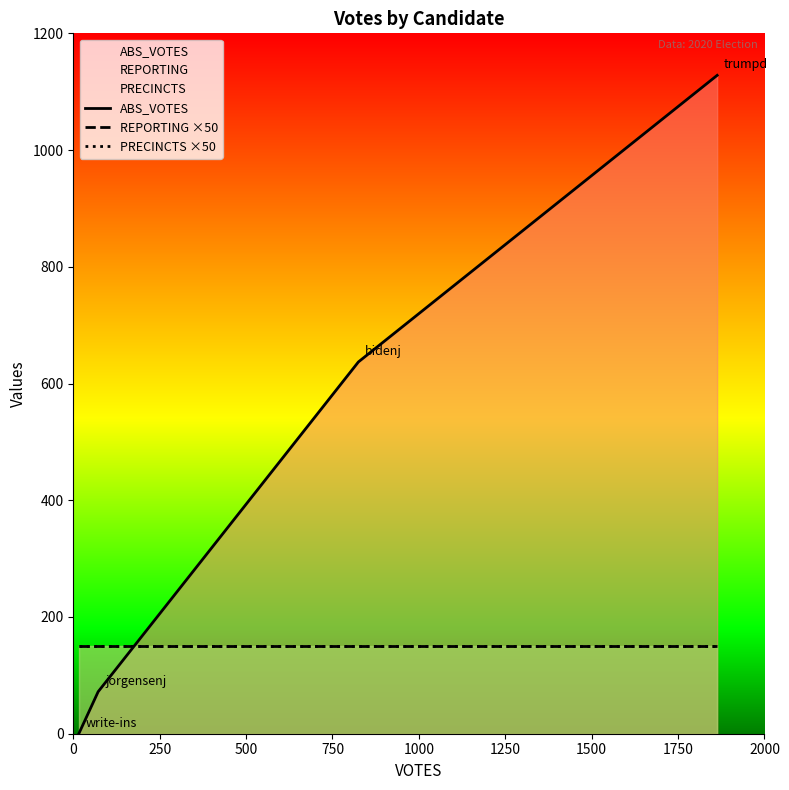

Which series has the largest total across all categories?

ABS_VOTES